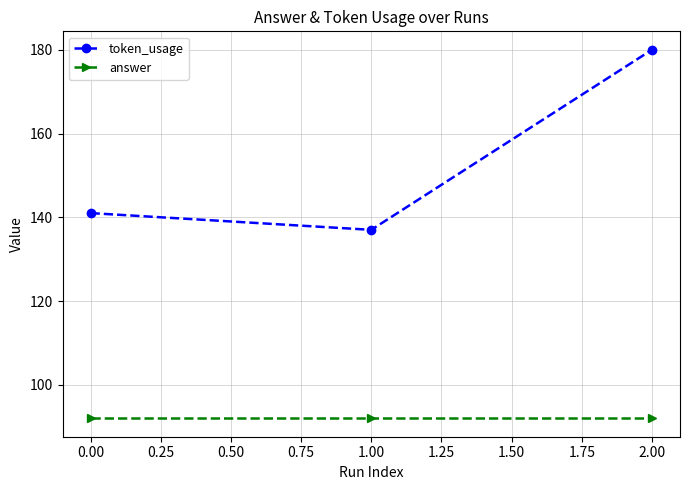

What are all the series names shown in the legend?

token_usage, answer